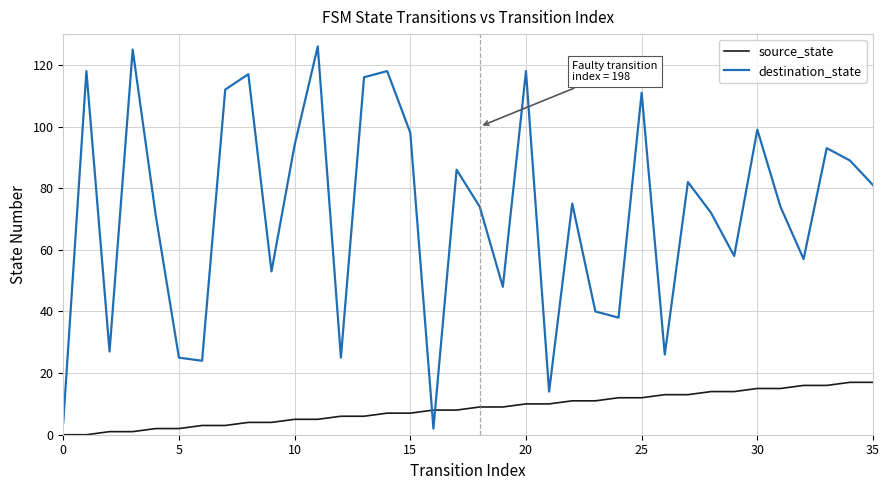

List the series in order of their overall mean, highest first.

destination_state, source_state